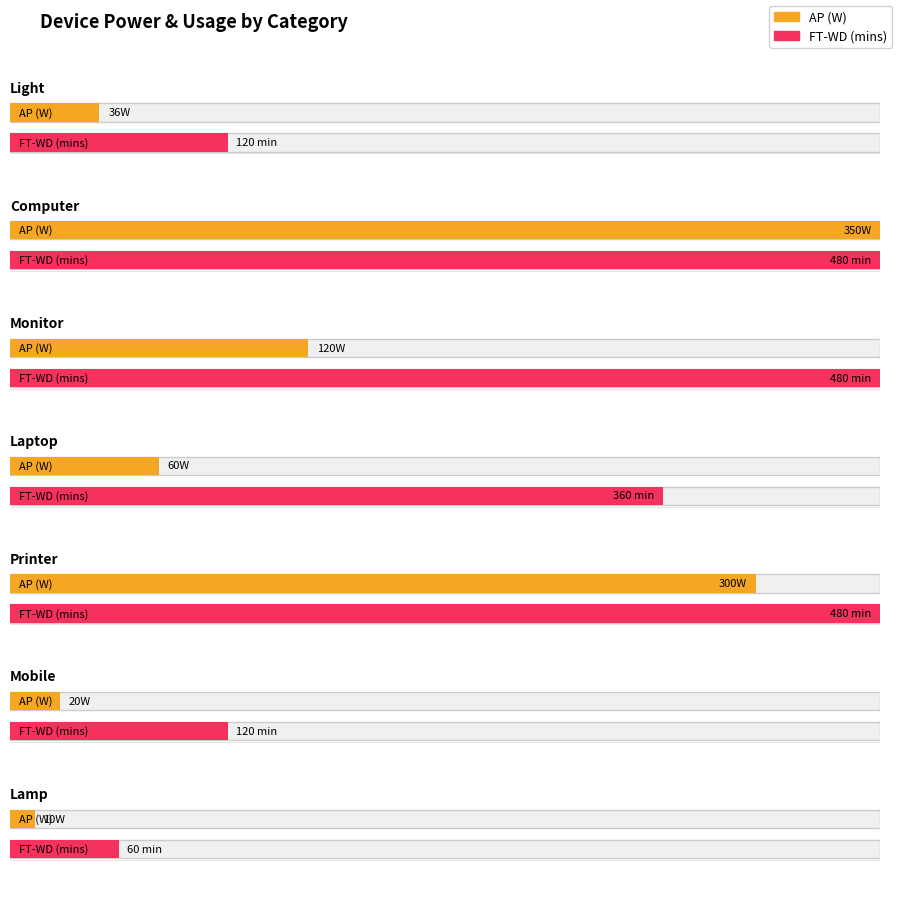

Does the chart contain any negative values?

No